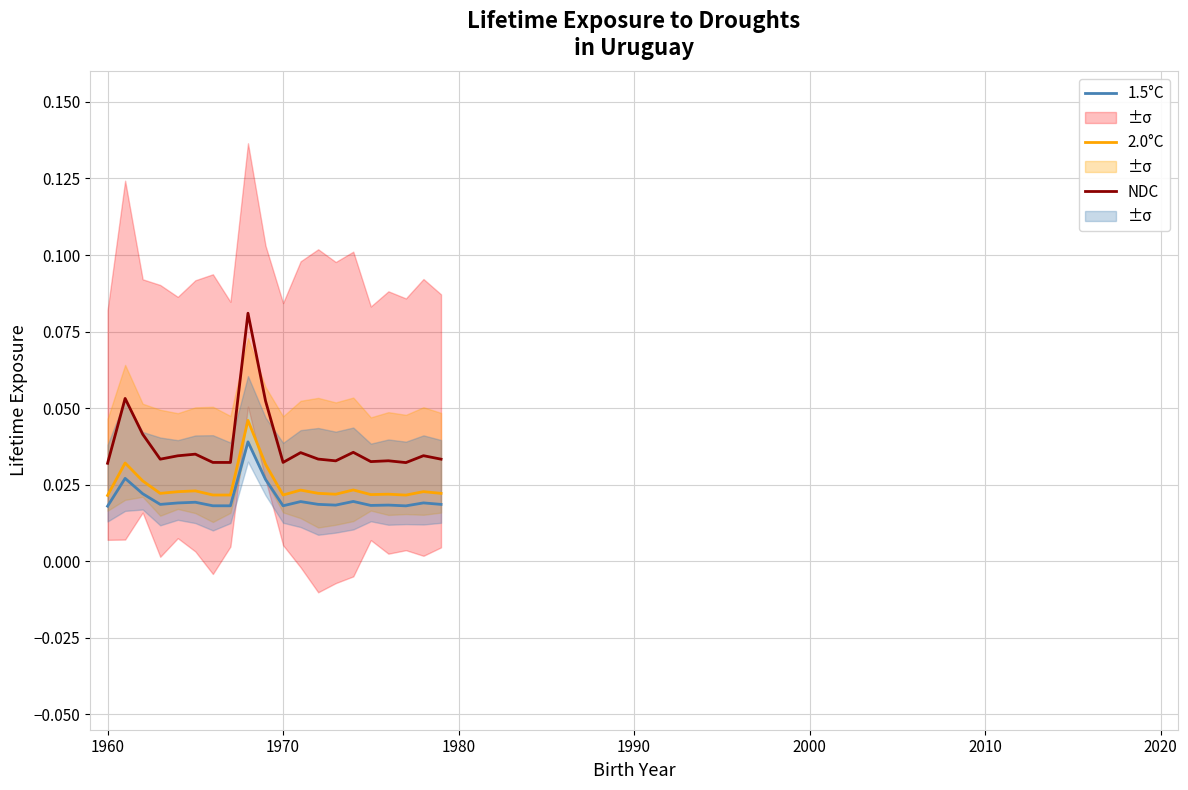

True or false: 2.0°C and NDC cross at least once.

False